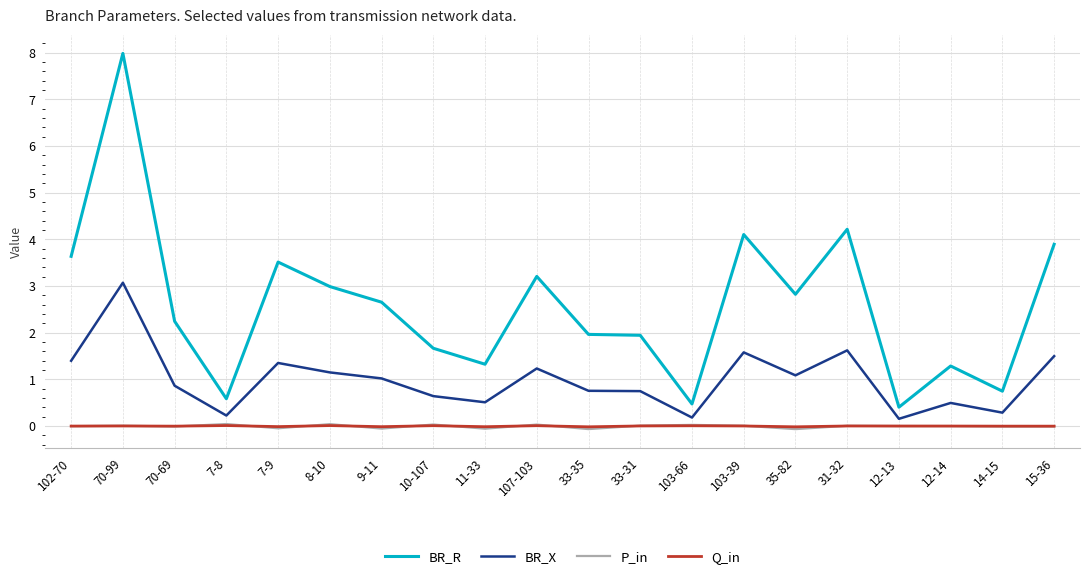

In BR_X, how many points are higher than both neighbors (excluding endpoints)?

6